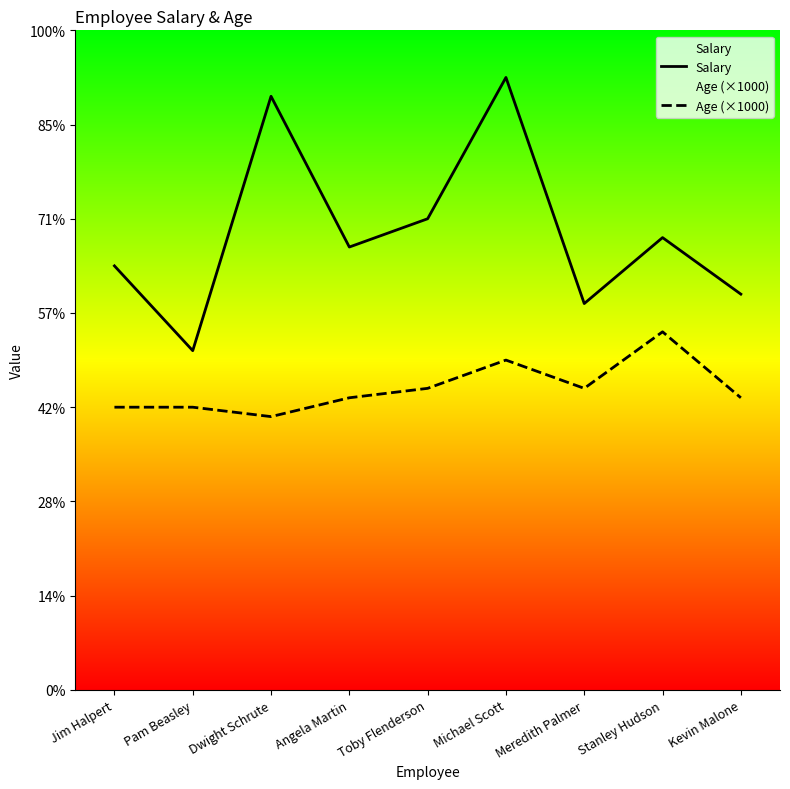

What is the average value of the Age (×1000) series?

32000